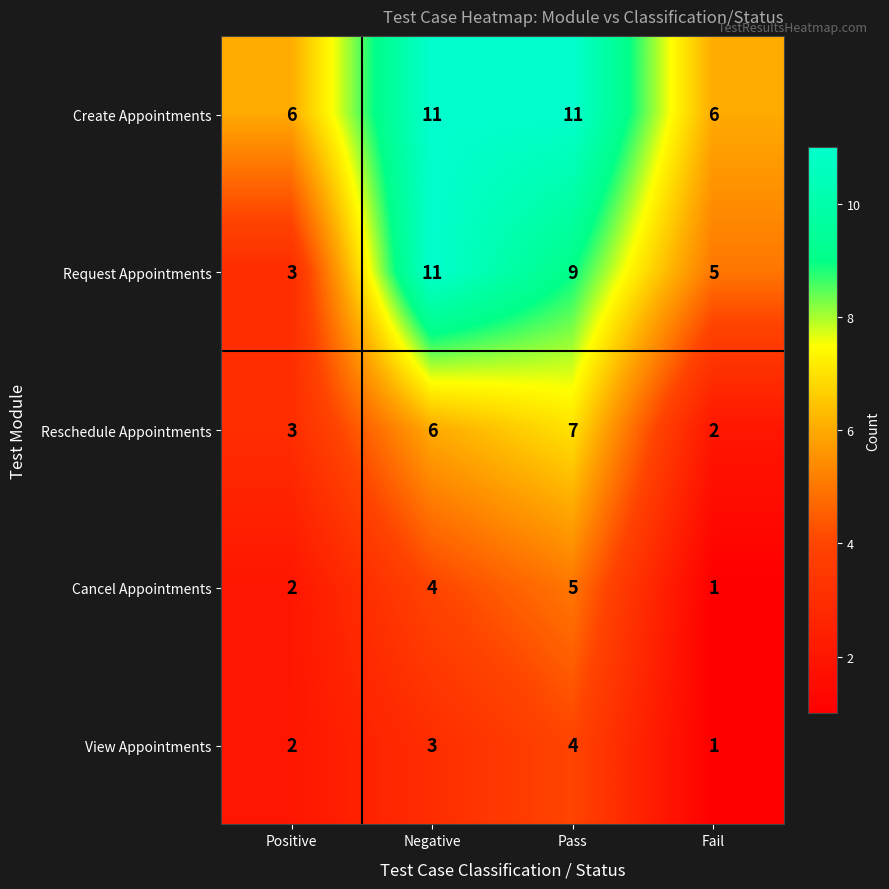

Which series changed the most between Negative and Fail?

Request Appointments